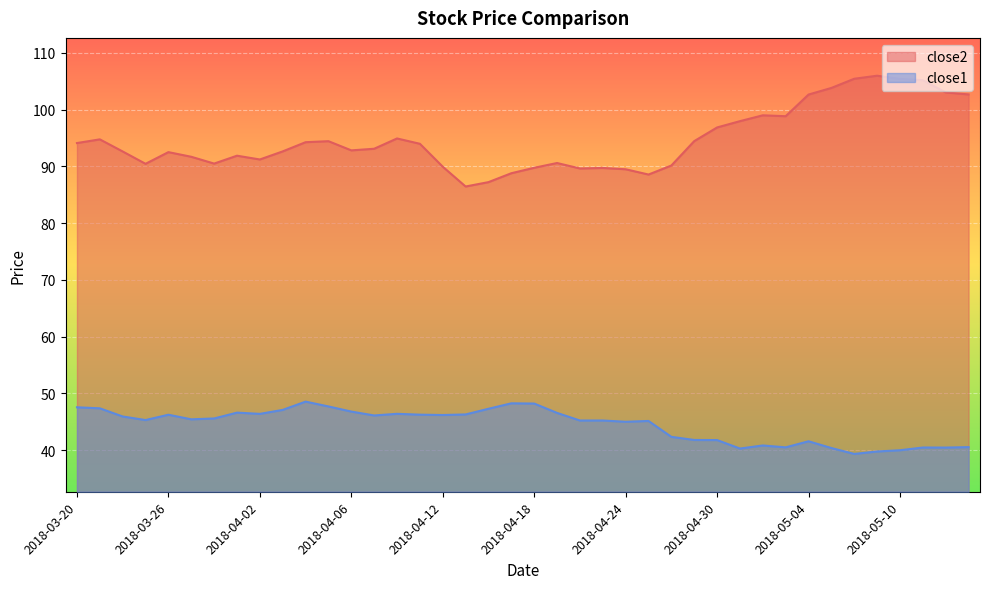

What is the average value of the close1 series?

44.5